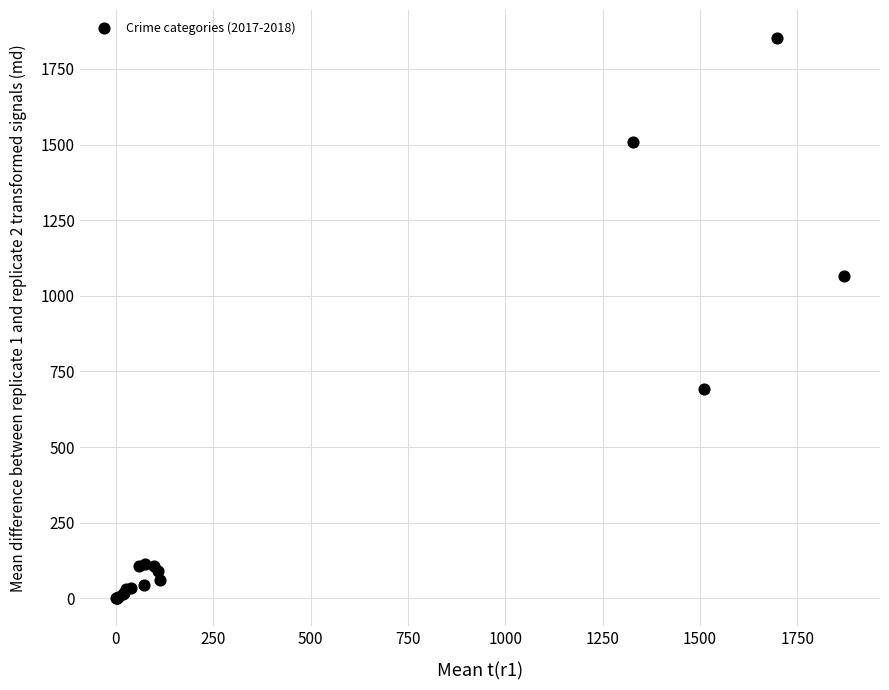

What Y value in the scatter plot is closest to 926?

1066